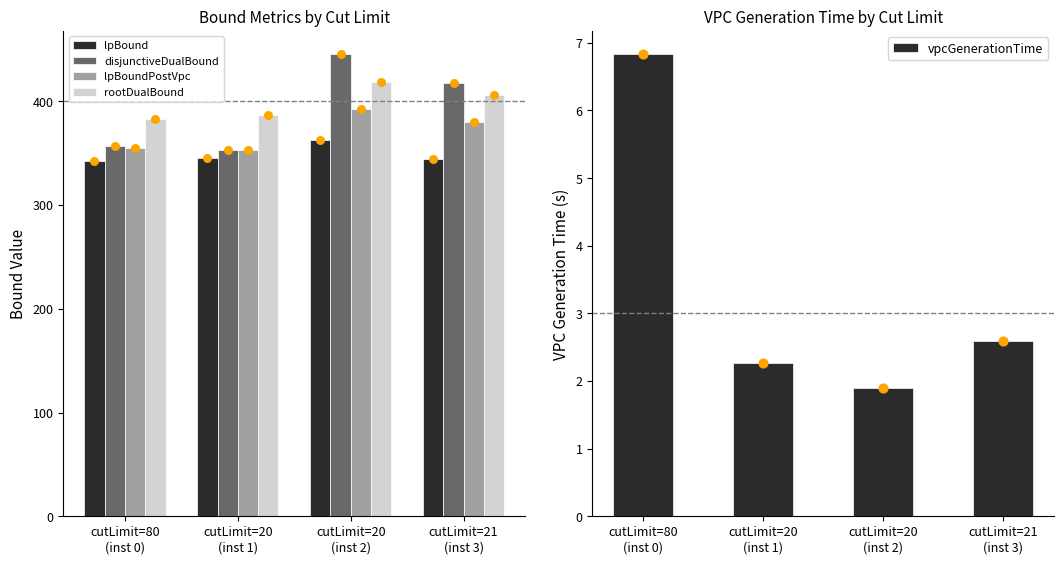

Which series has the widest spread of Y values?

disjunctiveDualBound